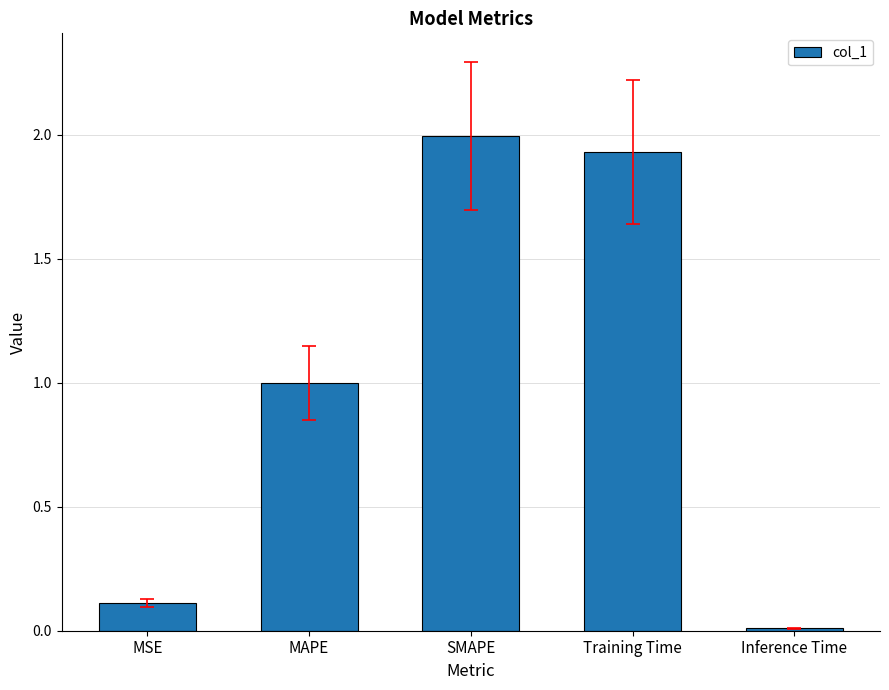

At which category does the chart reach its peak across all series?

SMAPE